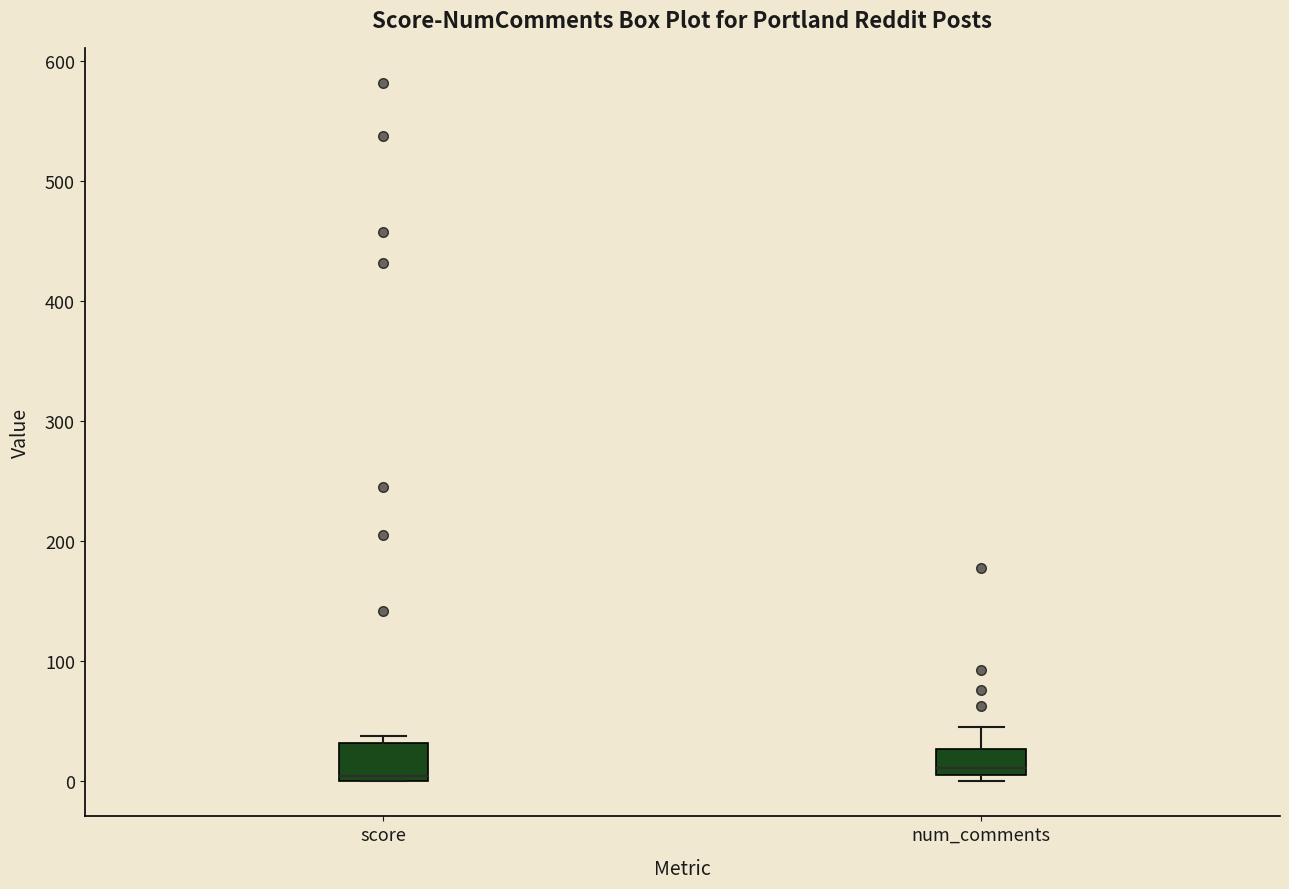

Reading left to right, read every box against the y-axis: the position of its median line, the range the box covers, and the ends of its whiskers. The values are not printed on the chart, so give them approximately, as read against the axis.

score: median 0 (just above the box's lower edge), box 0 to 30, whiskers 0 to 40
num_comments: median 10 (just above the box's lower edge), box 10 to 30, whiskers 0 to 50